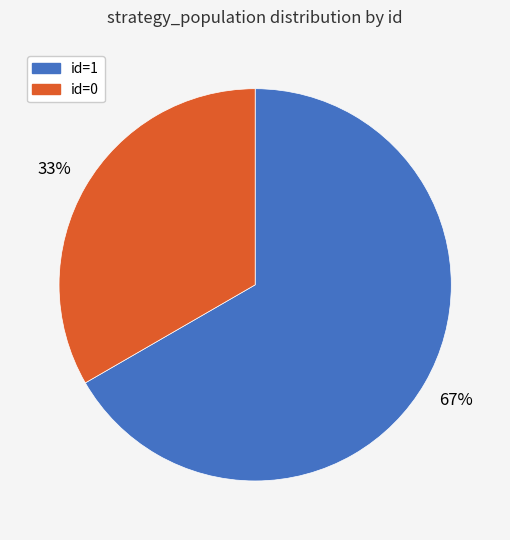

The id=0 slice represents 40% of the pie. True or false?

False